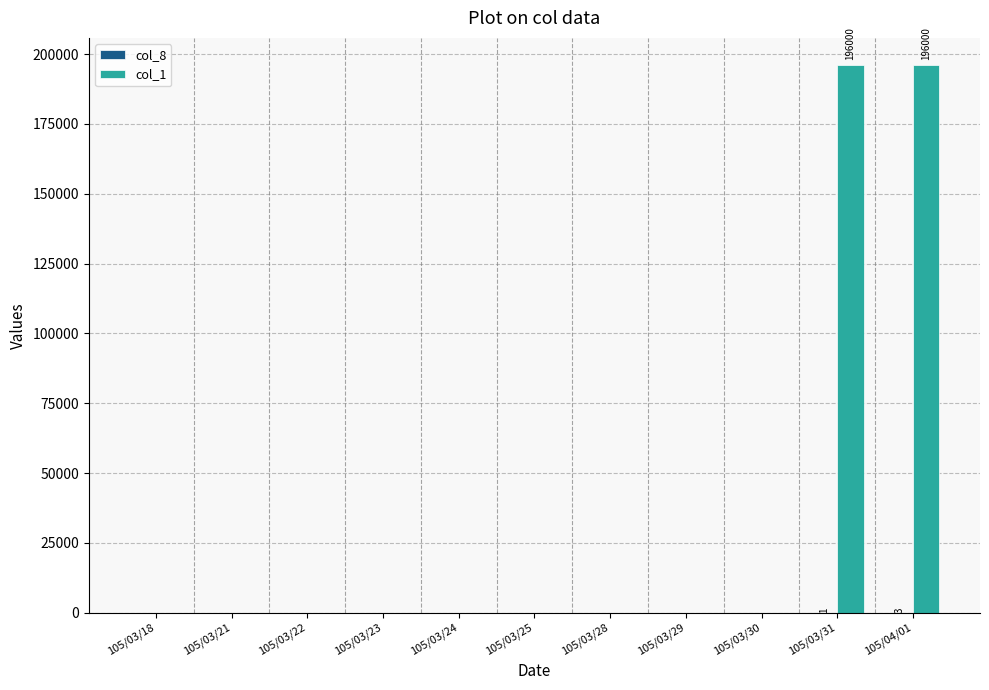

The value of col_1 at 105/03/18 is -98359. True or false?

False